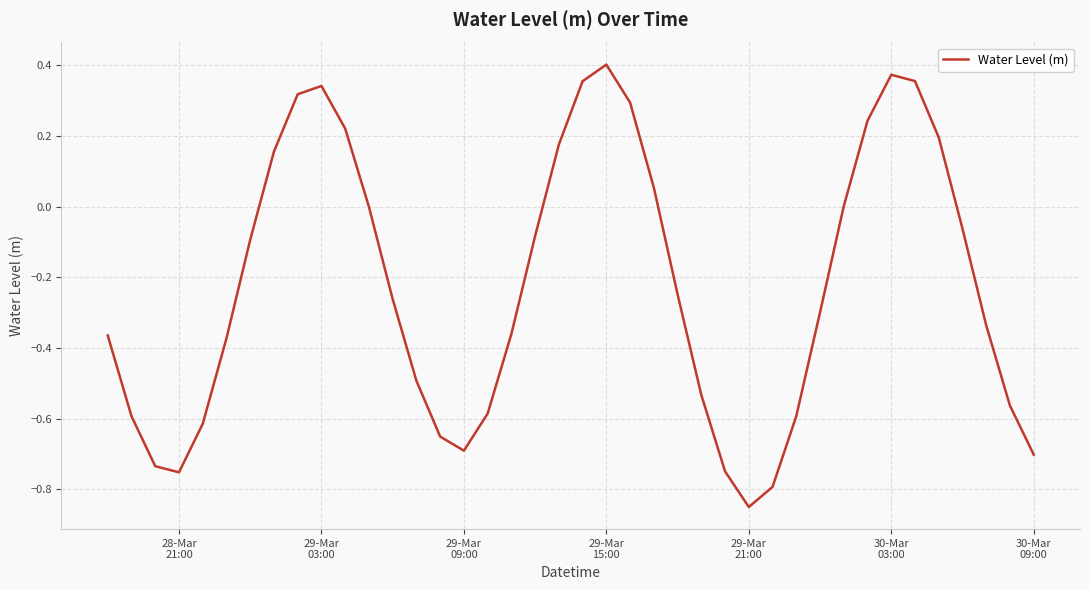

What is the difference between the maximum and minimum values?

1.3